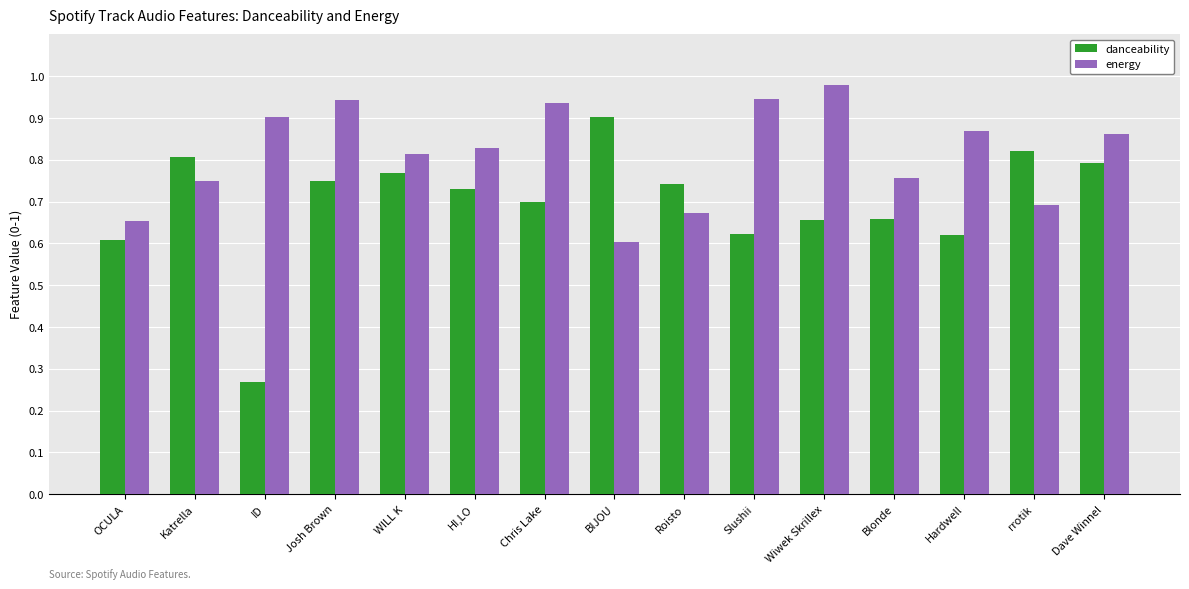

At how many categories does at least one series exceed 0?

15